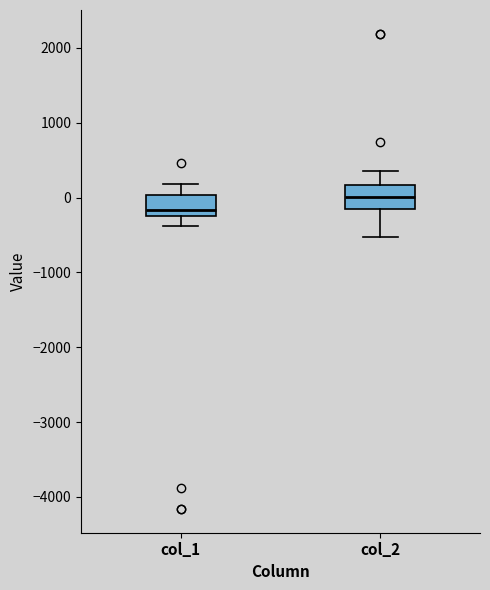

Which box's median line is the highest?

col_2